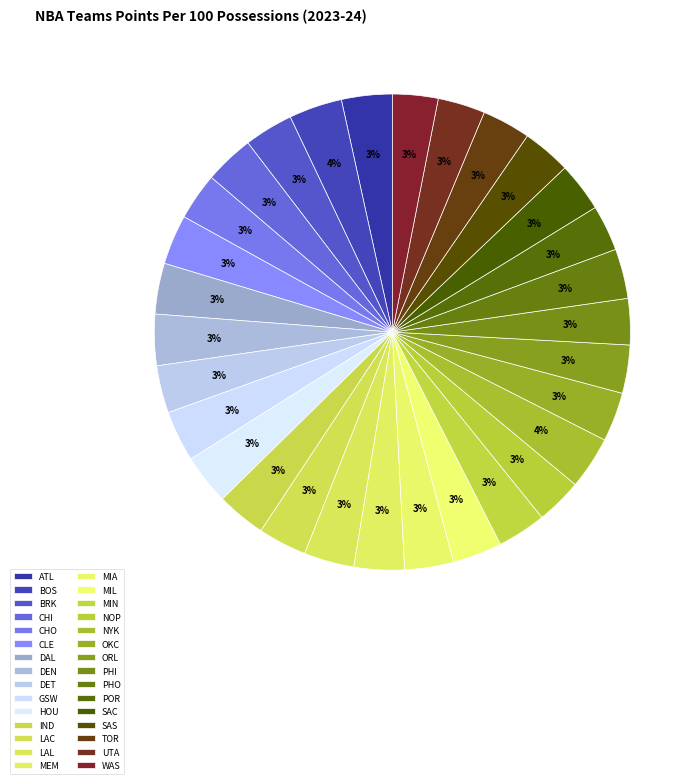

Is there any slice that represents more than half of the pie?

No